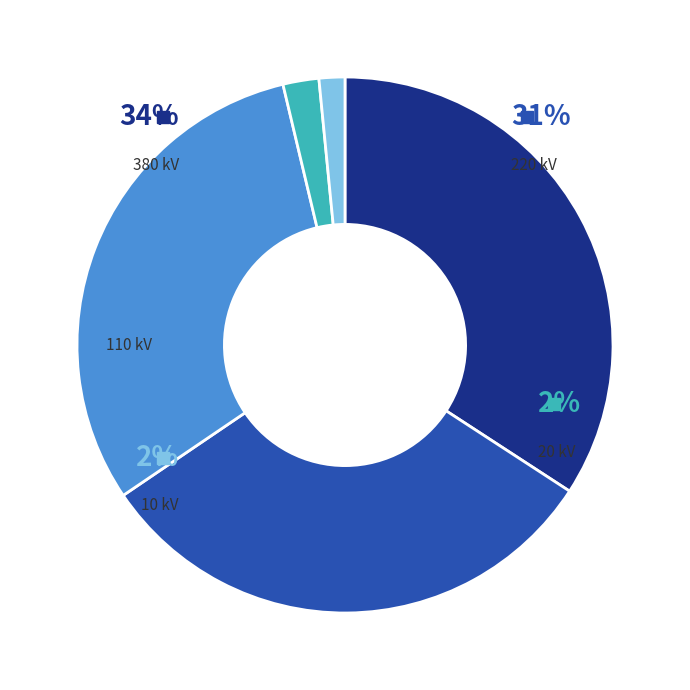

Rank the categories by value from lowest to highest.

10, 20, 110, 220, 380